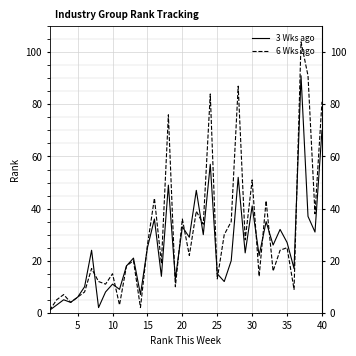

Which series has the widest spread of values?

6 Wks ago